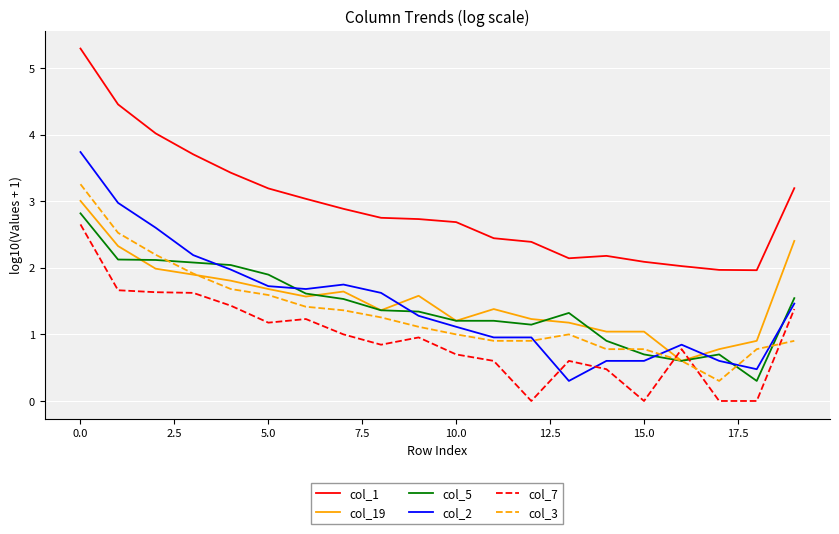

What is the maximum value for col_3?

3.3